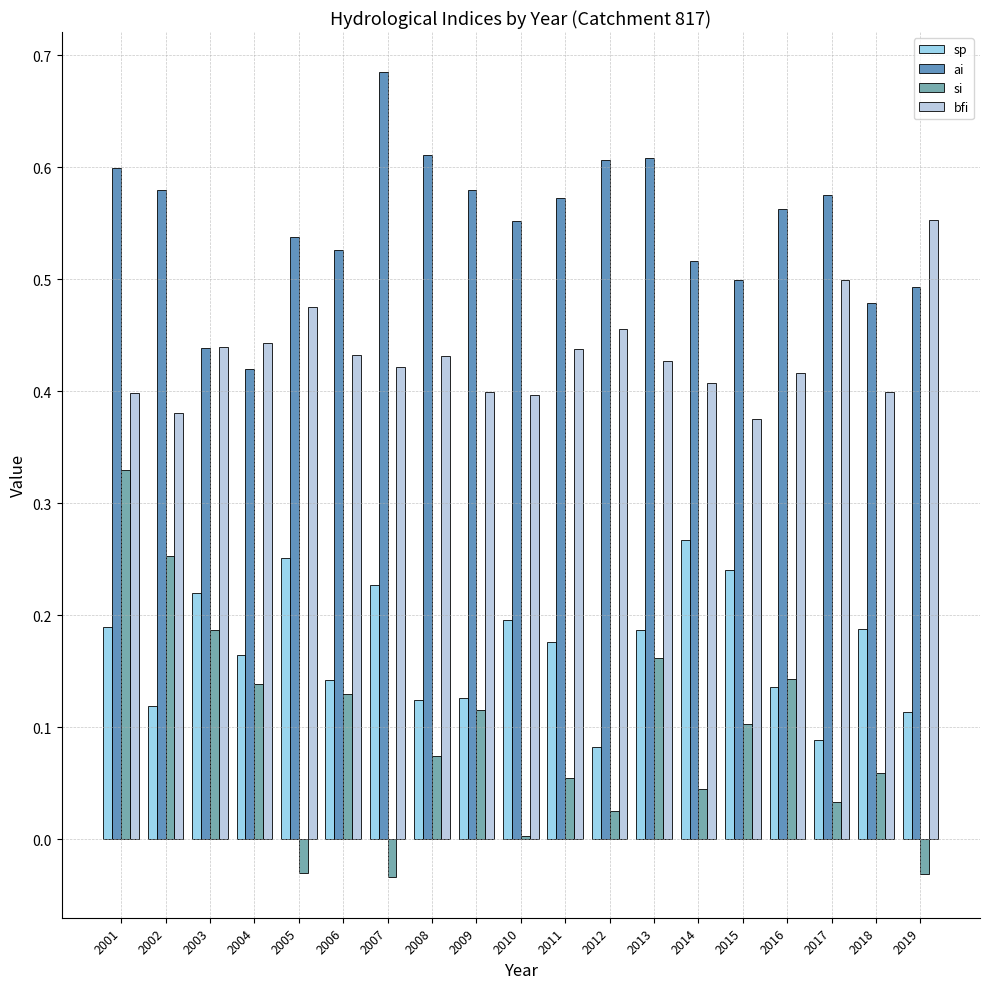

Rank the series by their maximum value, from highest to lowest.

ai, bfi, si, sp